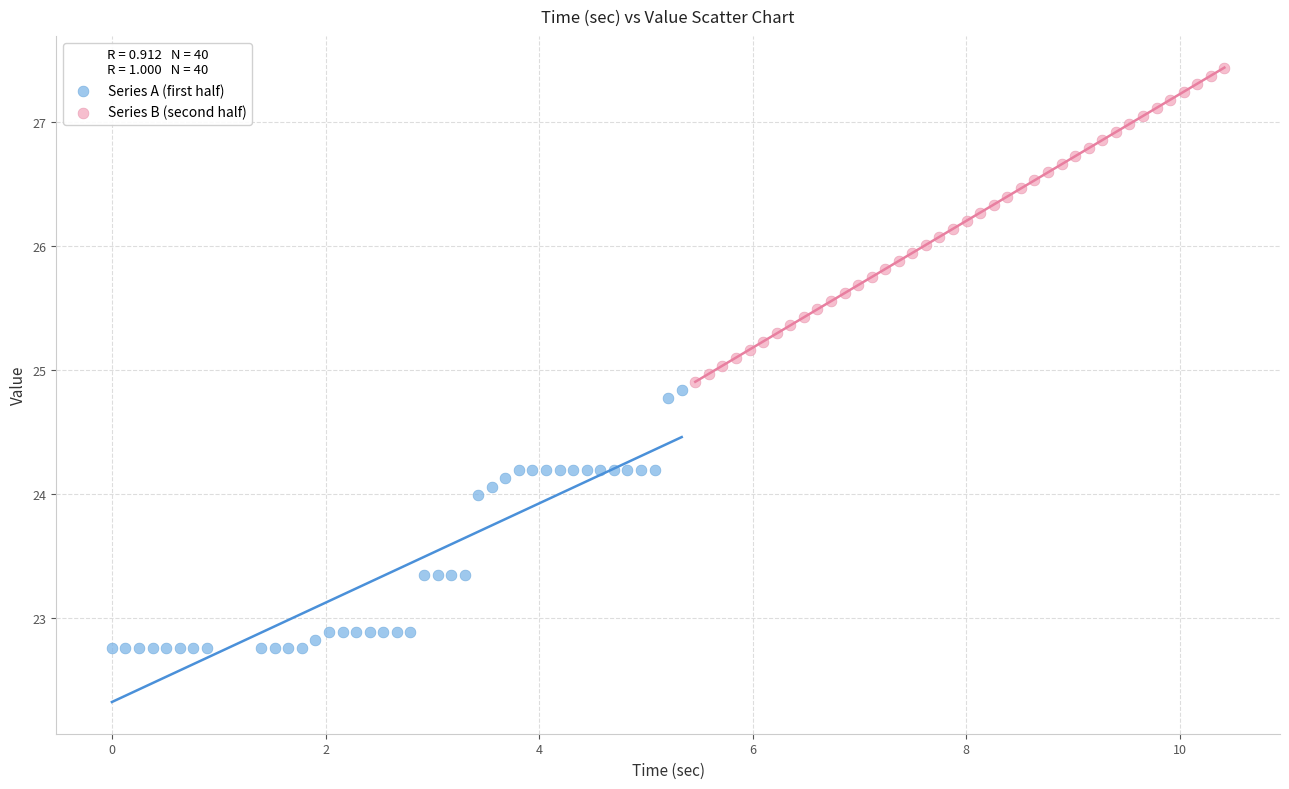

Which series has the widest spread of Y values?

Series B (second half)